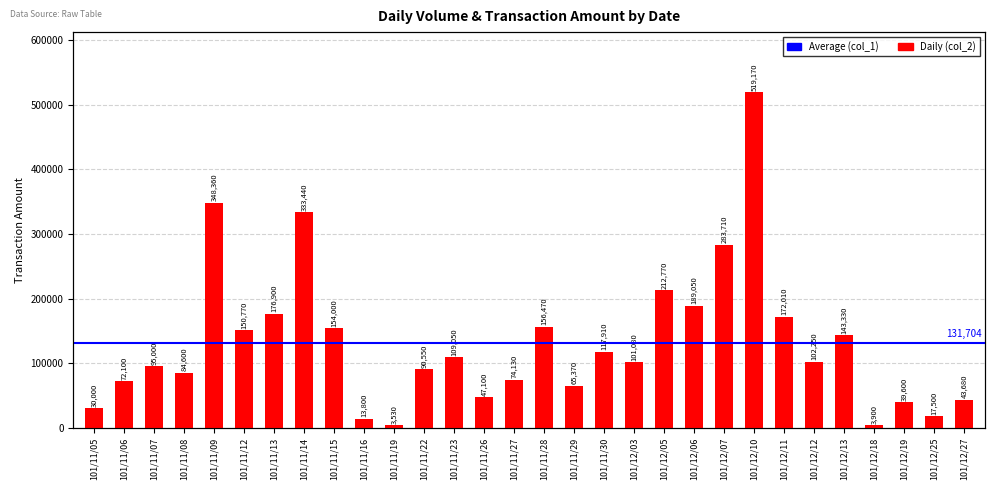

The value at 101/11/05 is 15197. True or false?

False